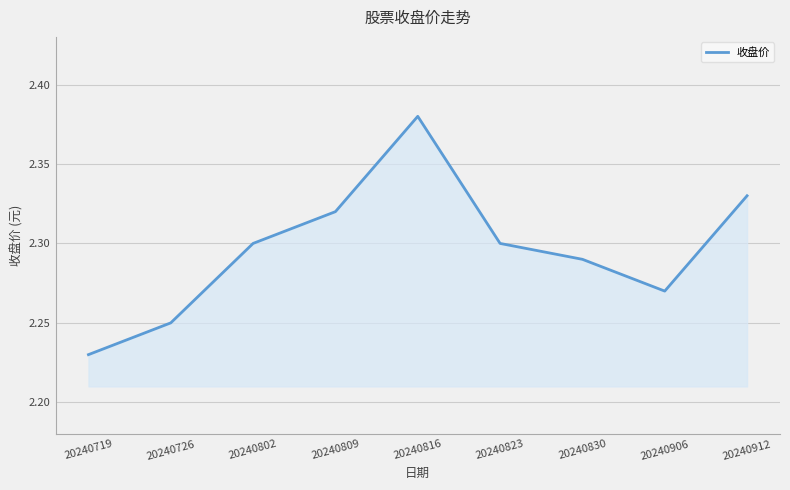

How many lines are shown in the chart?

1